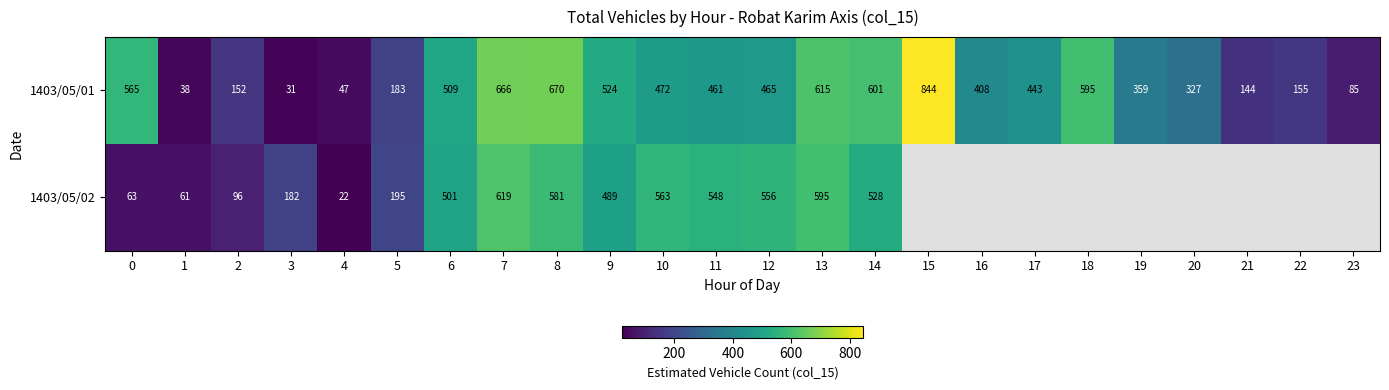

What is the maximum value shown in the chart?

844.0